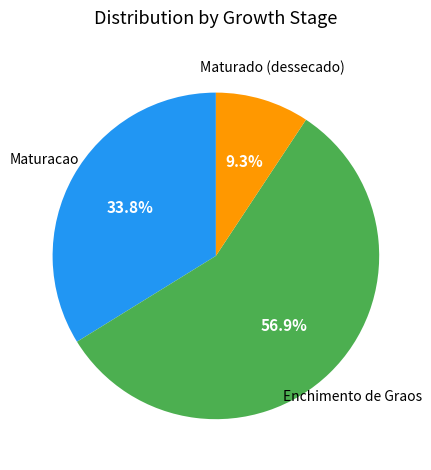

Is there a majority slice in this chart?

Yes